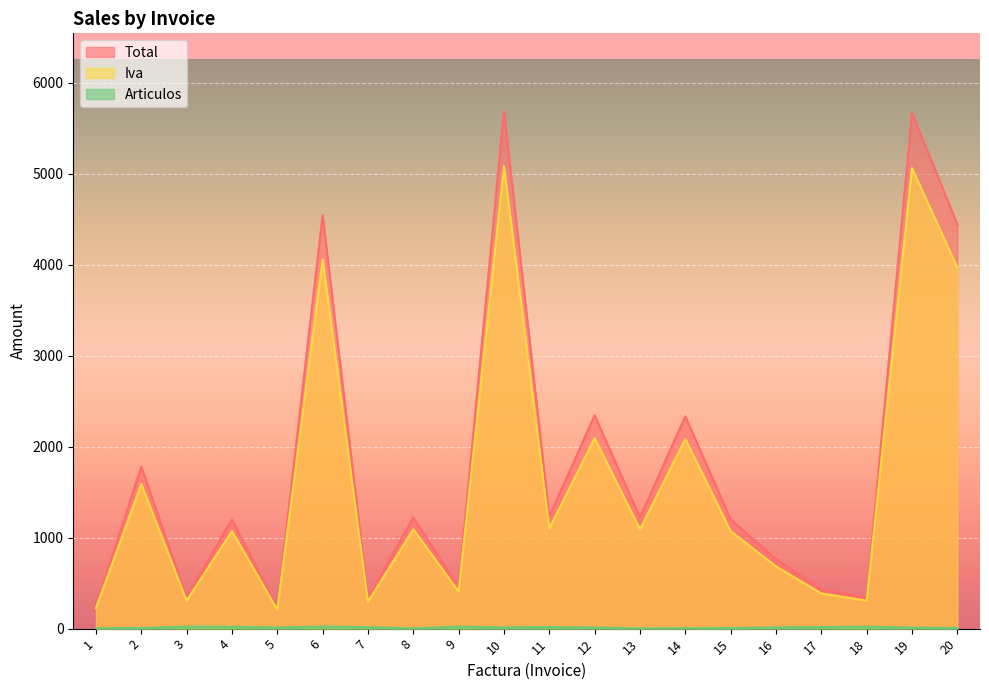

What is the total value across all series at 9?

883.2